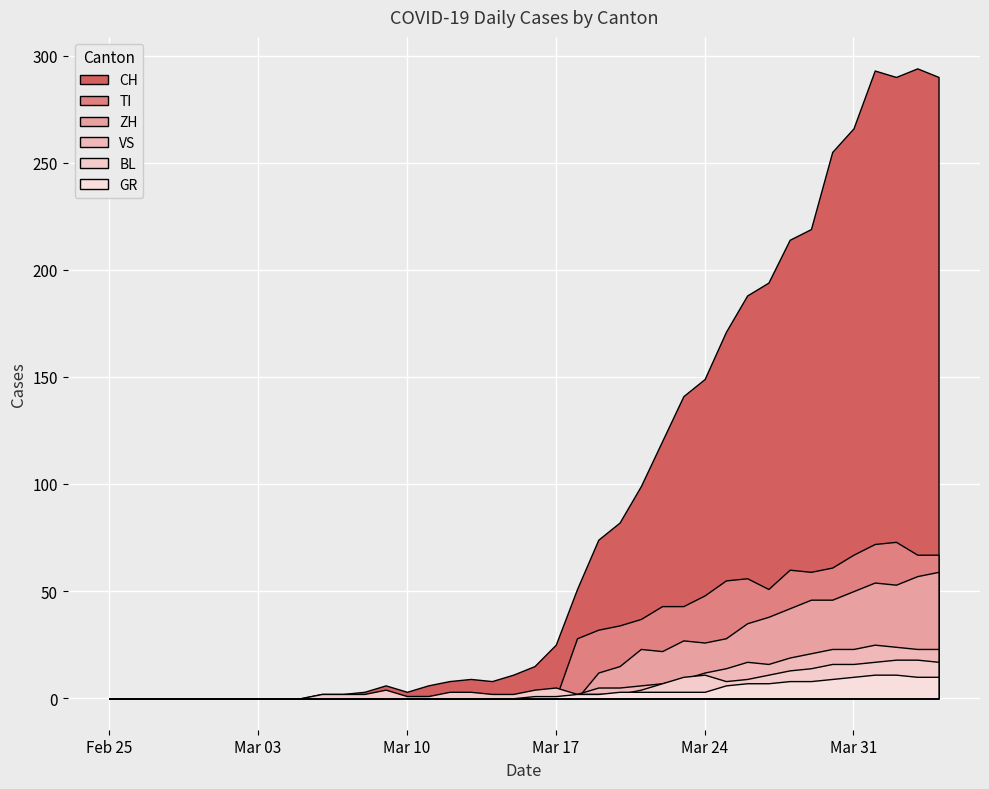

Which series has the largest total across all categories?

CH